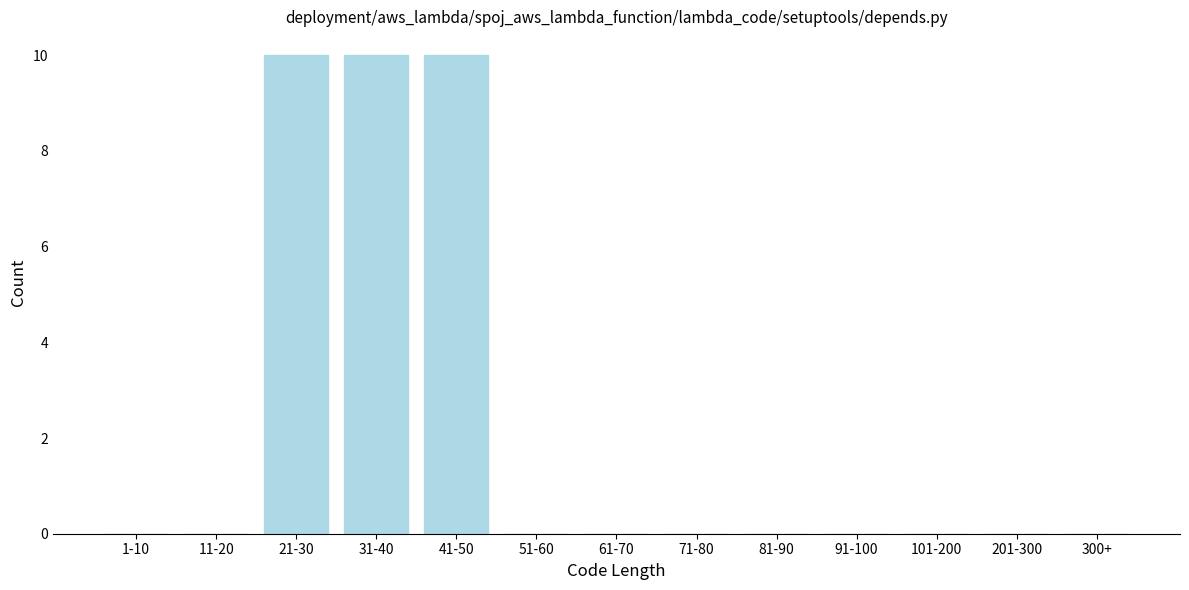

Reading left to right, what are all the values shown in this chart?

1-10=0	11-20=0	21-30=10	31-40=10	41-50=10	51-60=0	61-70=0	71-80=0	81-90=0	91-100=0	101-200=0	201-300=0	300+=0